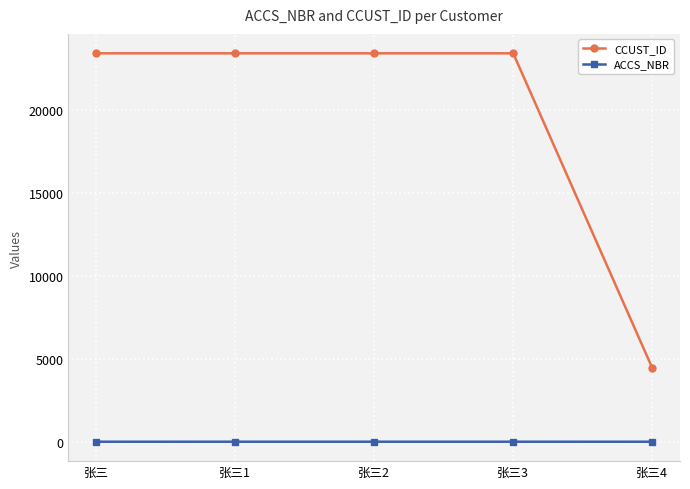

True or false: ACCS_NBR has a value of 1 at 张三.

True